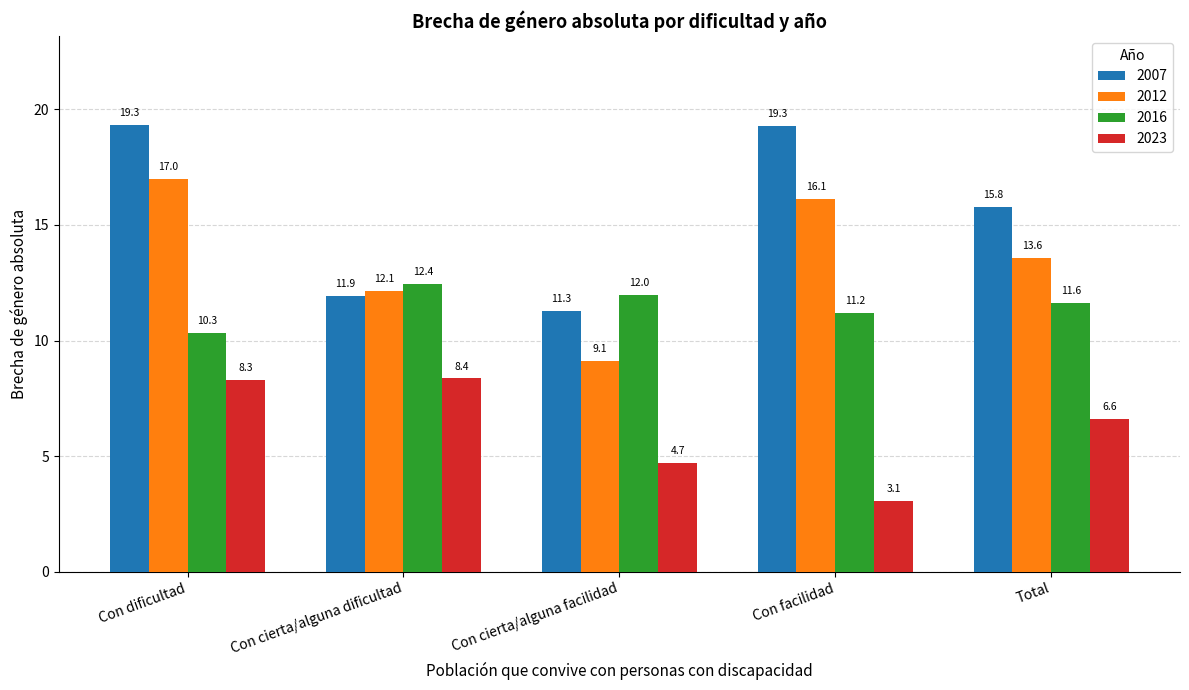

True or false: 2007 has a value of 11.3 at Con cierta/alguna facilidad.

True